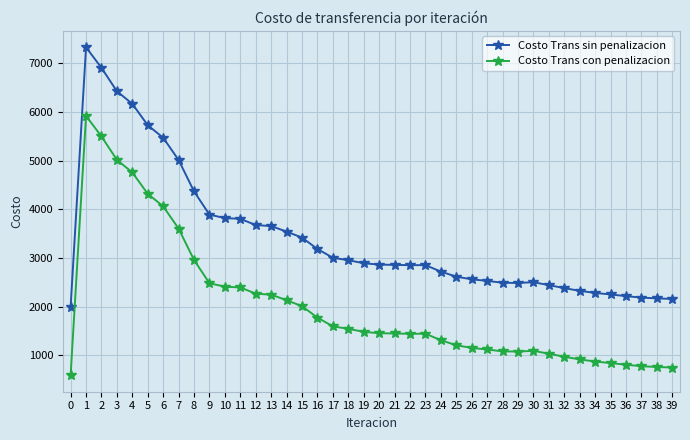

At which label is Costo Trans sin penalizacion closest to 4664?

8